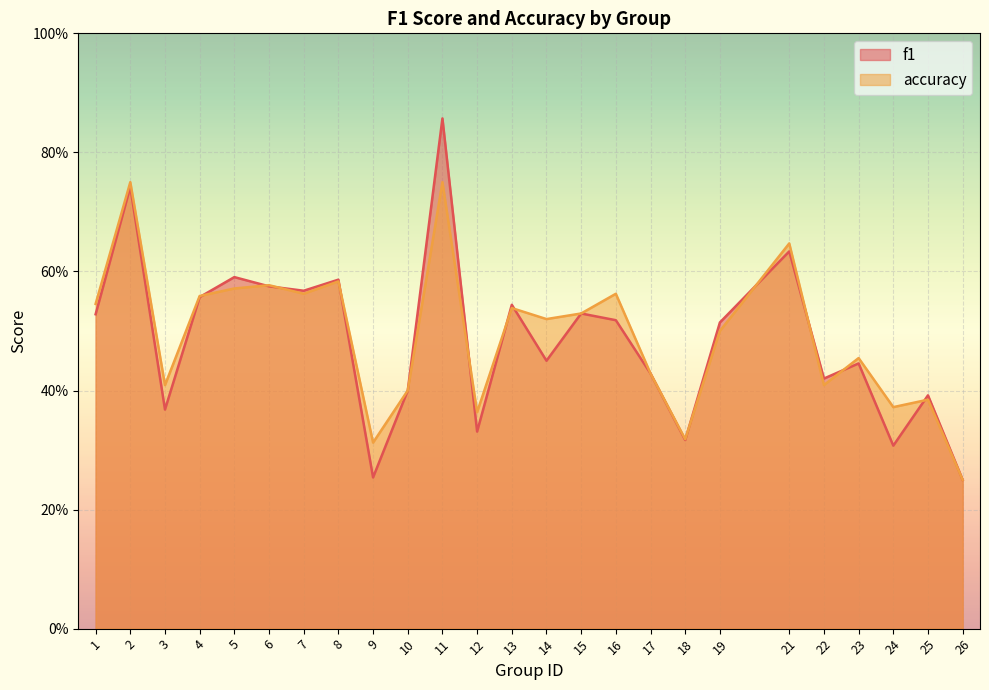

The f1 series shows 0.2 at 26. True or false?

True